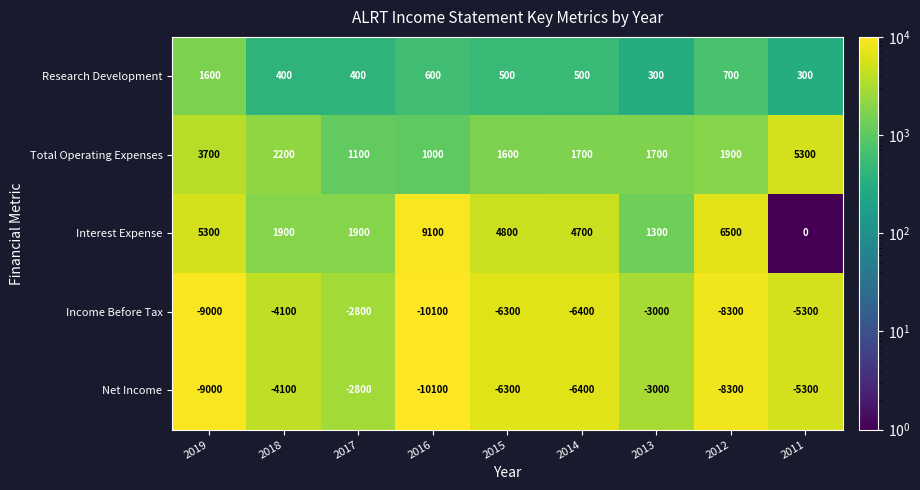

At which category does the chart reach its peak across all series?

2016